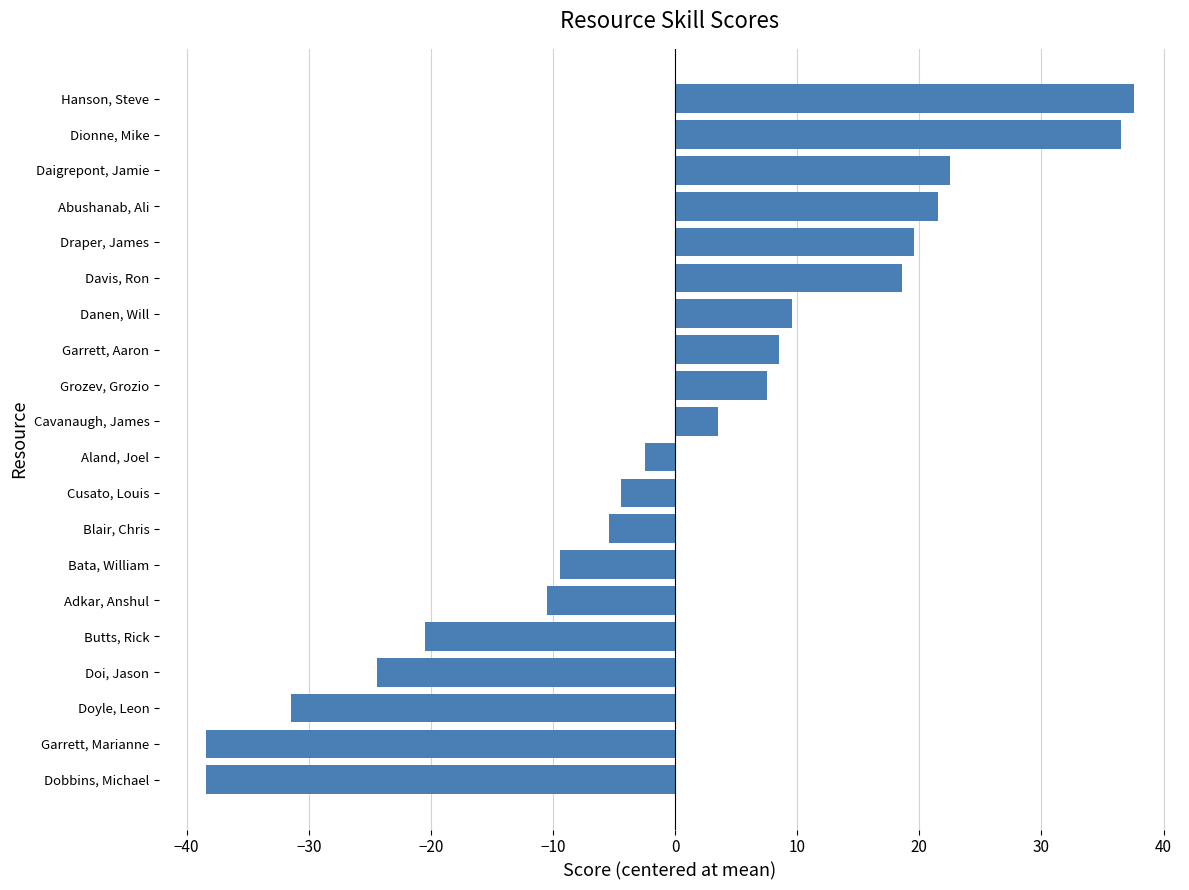

What is the difference between the maximum and minimum values?

76.0